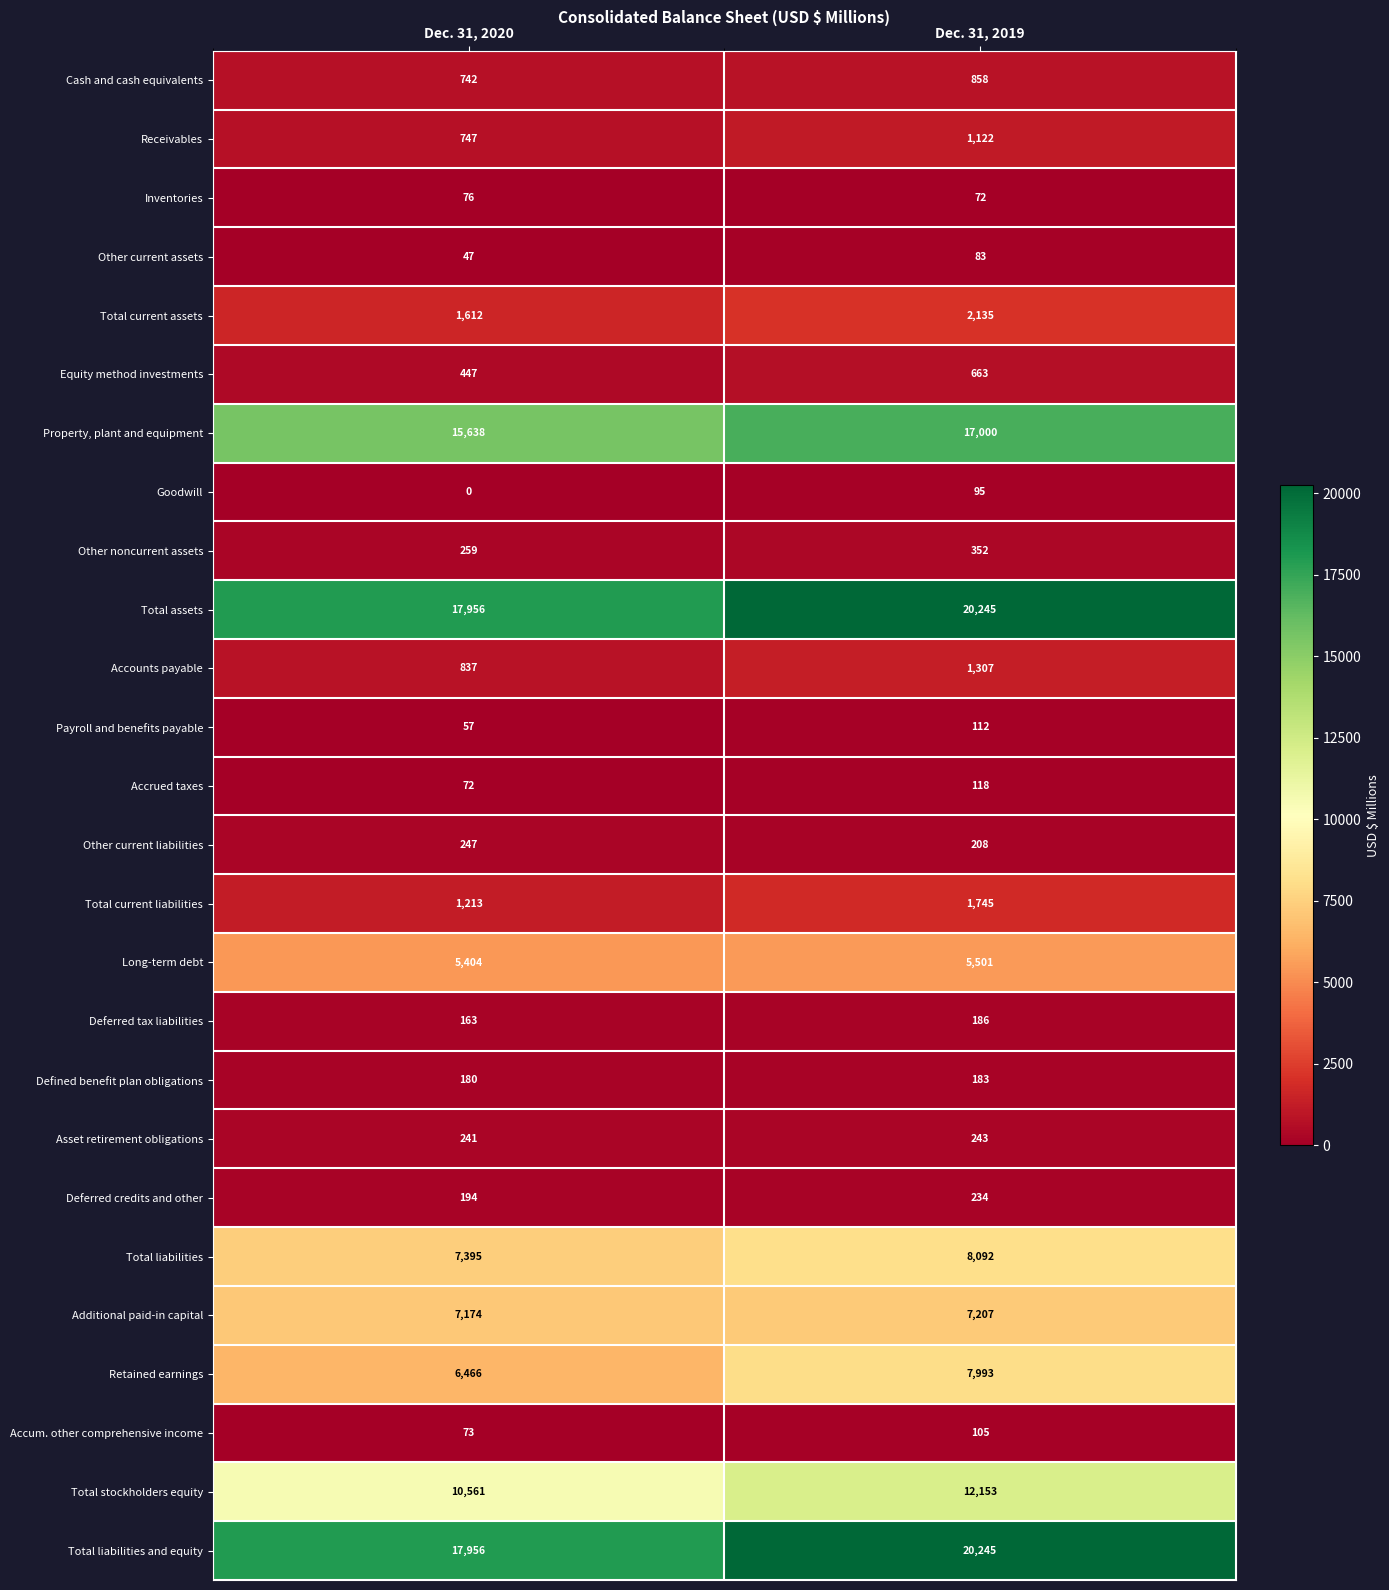

Which label corresponds to the largest value in the chart?

Dec. 31, 2019